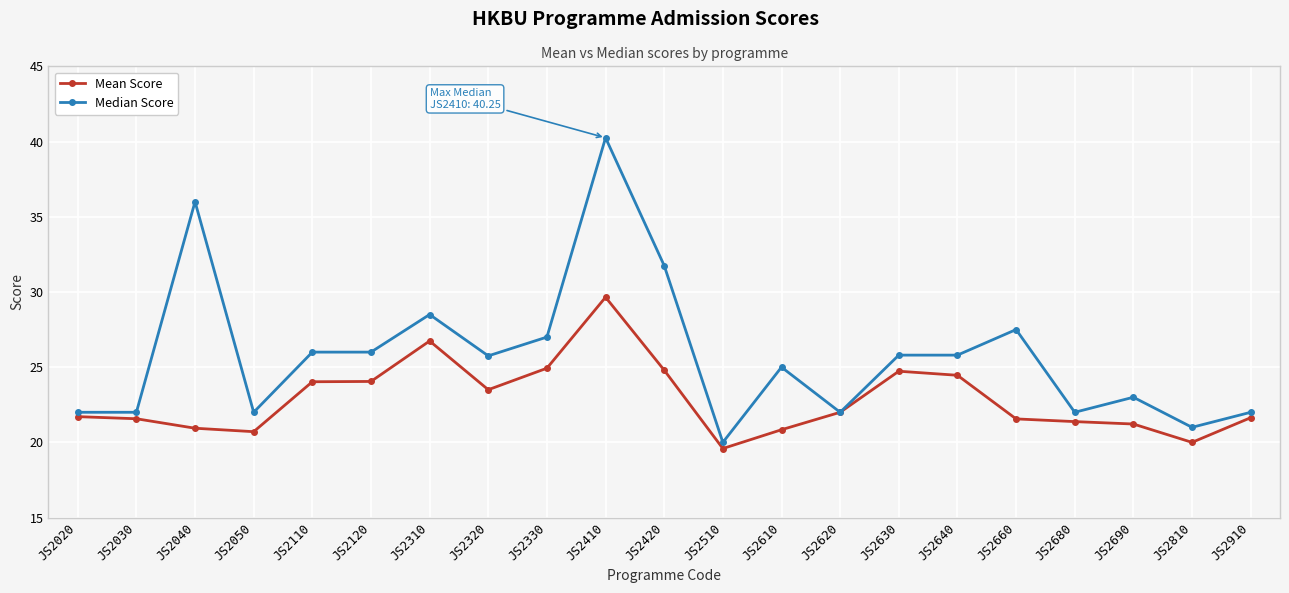

Between JS2050 and JS2680, which series saw the biggest shift?

Mean Score